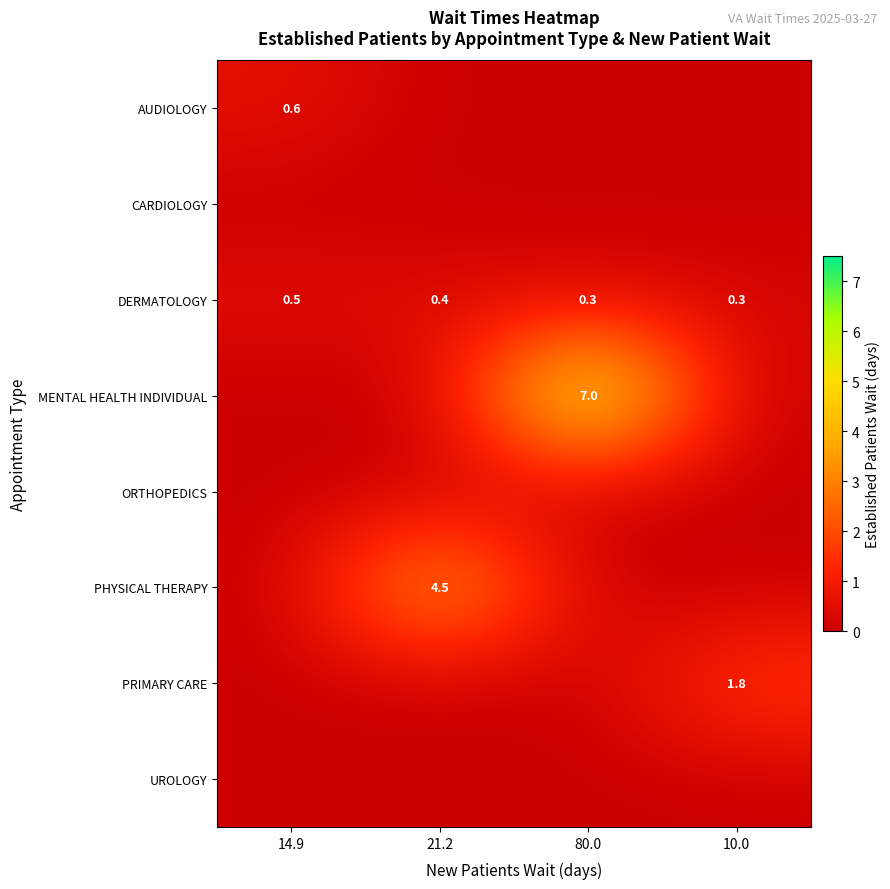

At which label is MENTAL HEALTH INDIVIDUAL closest to 3?

14.9